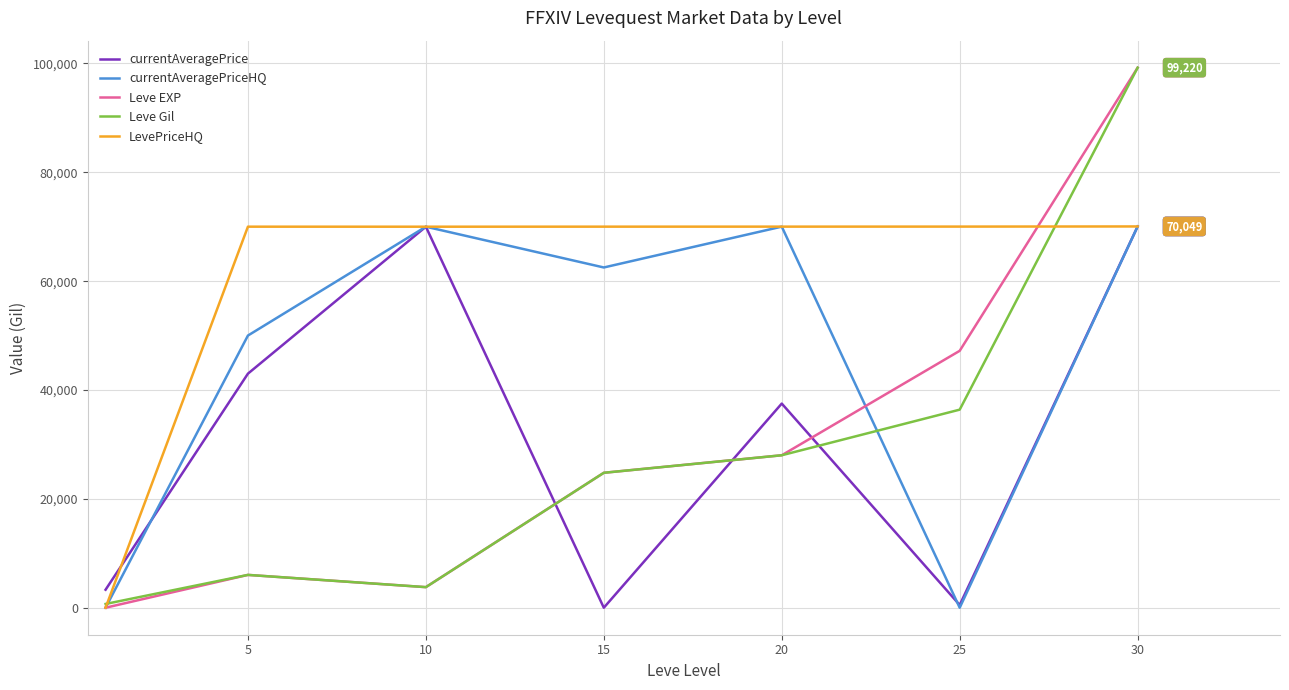

Which series ends up on top after the final intersection of currentAveragePrice and Leve EXP?

Leve EXP